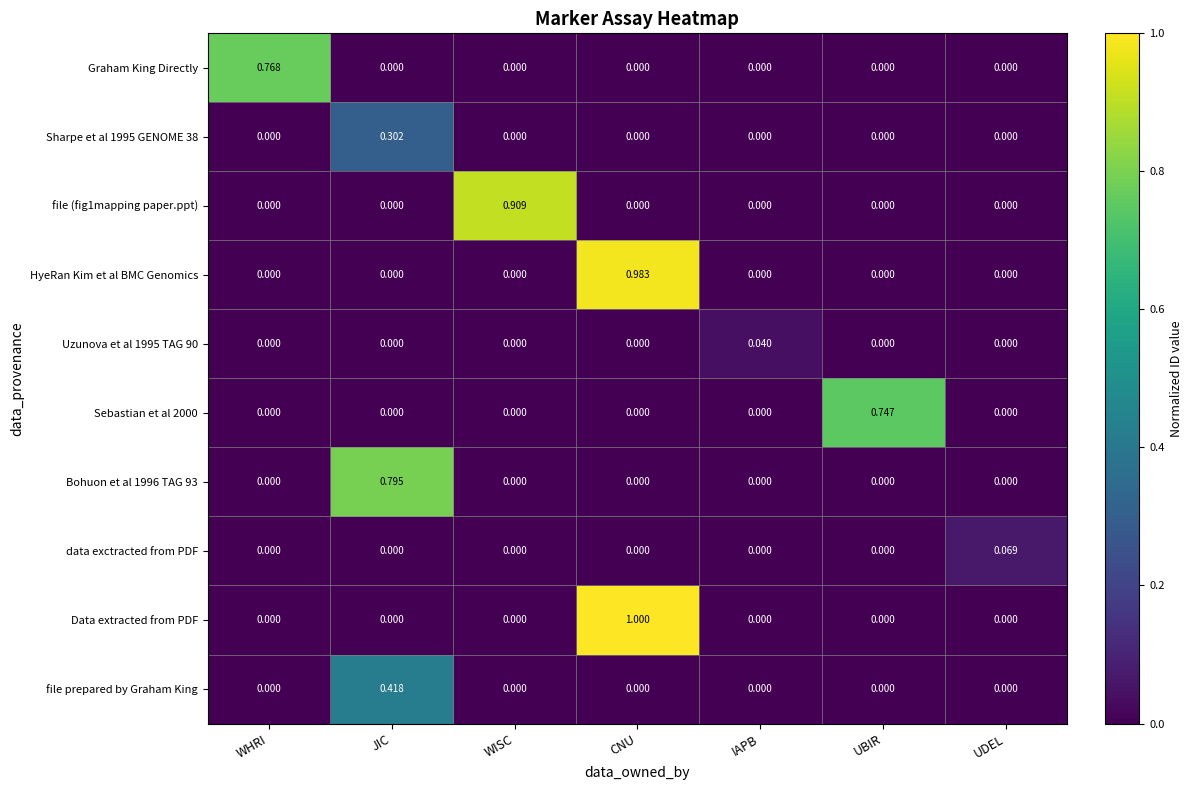

Which series has the largest total across all categories?

Data extracted from PDF